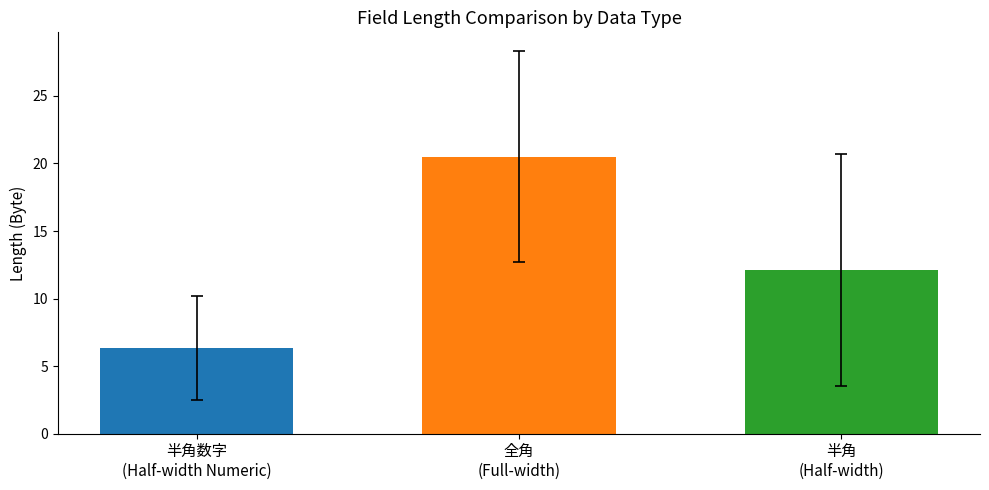

Which category has the highest value across all series?

全角
(Full-width)